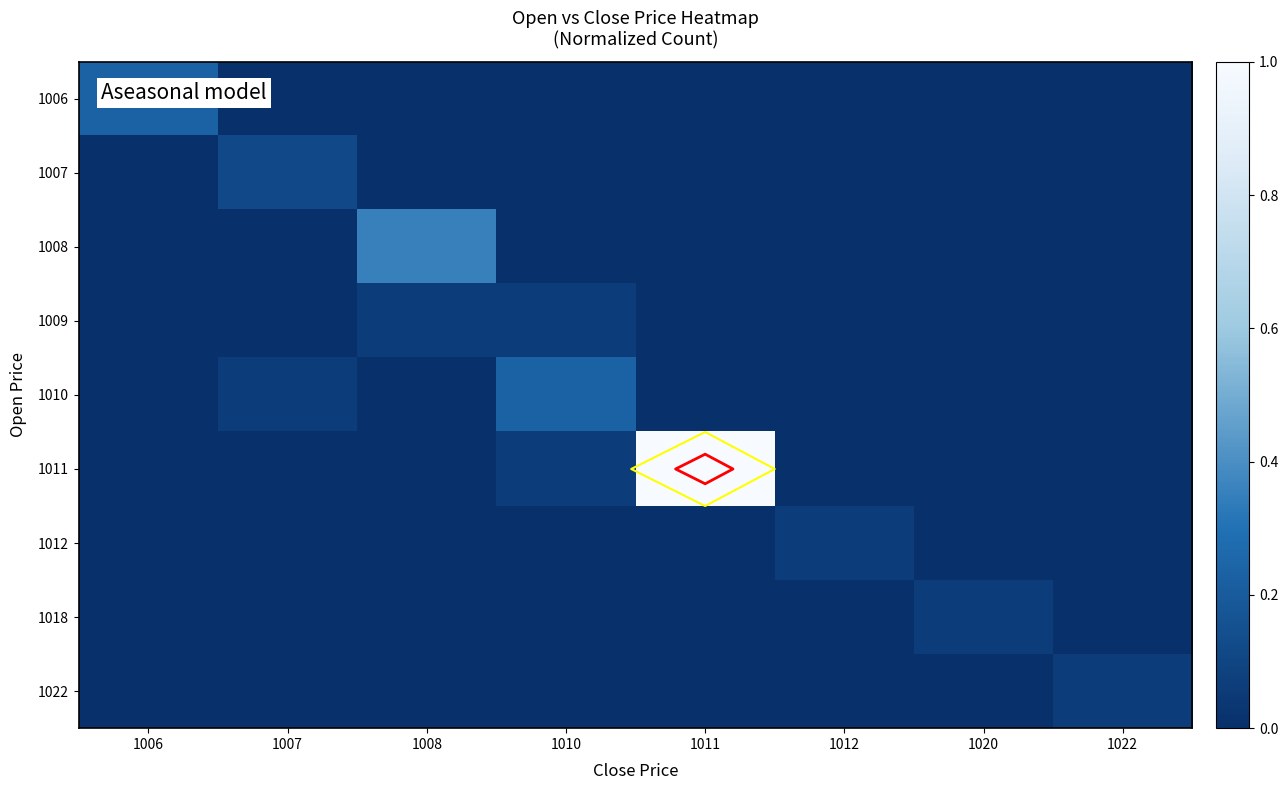

Is it true that 1012 equals 0.0 at 1007?

True